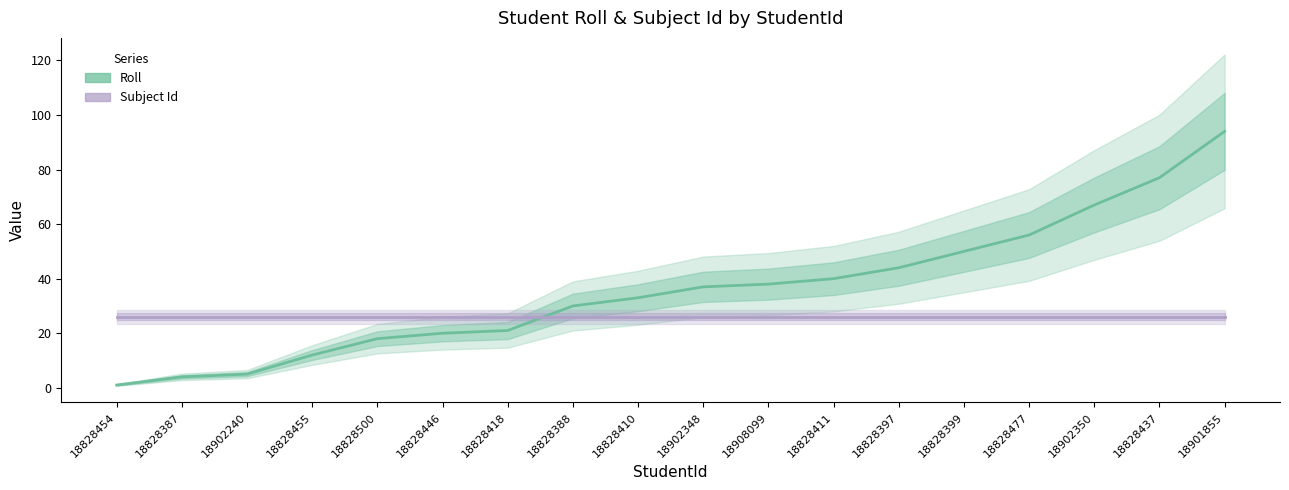

What is the average value of the Roll series?

36